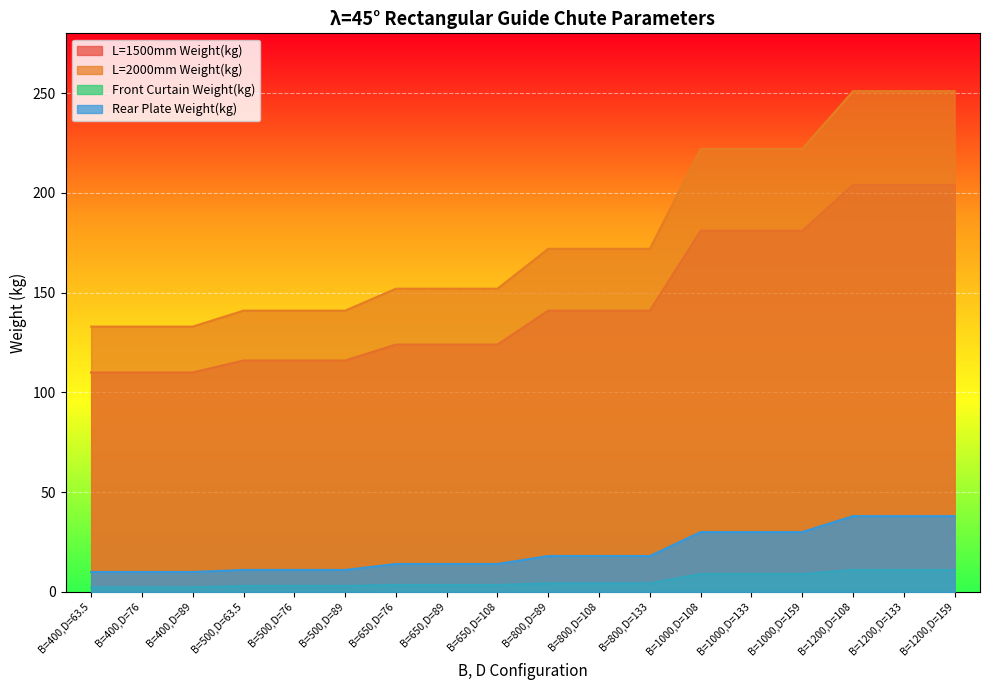

What are all the series names shown in the legend?

L=1500mm Weight(kg), L=2000mm Weight(kg), Front Curtain Weight(kg), Rear Plate Weight(kg)